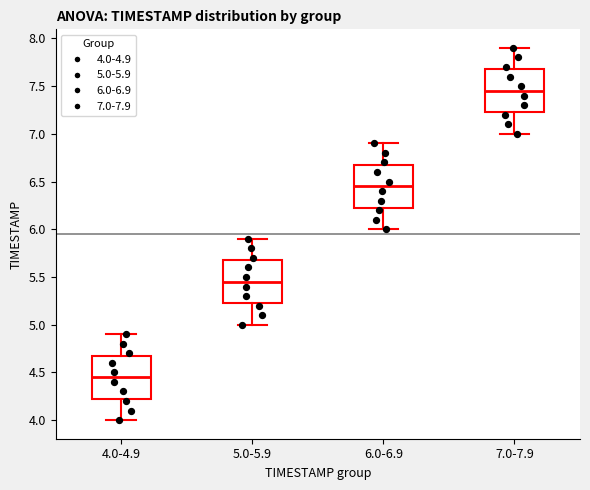

Reading left to right, read every box against the y-axis: the position of its median line, the range the box covers, and the ends of its whiskers. The values are not printed on the chart, so give them approximately, as read against the axis.

4.0-4.9: median 4.45, box 4.25 to 4.70, whiskers 4.00 to 4.90
5.0-5.9: median 5.45, box 5.25 to 5.70, whiskers 5.00 to 5.90
6.0-6.9: median 6.45, box 6.25 to 6.70, whiskers 6.00 to 6.90
7.0-7.9: median 7.45, box 7.25 to 7.70, whiskers 7.00 to 7.90